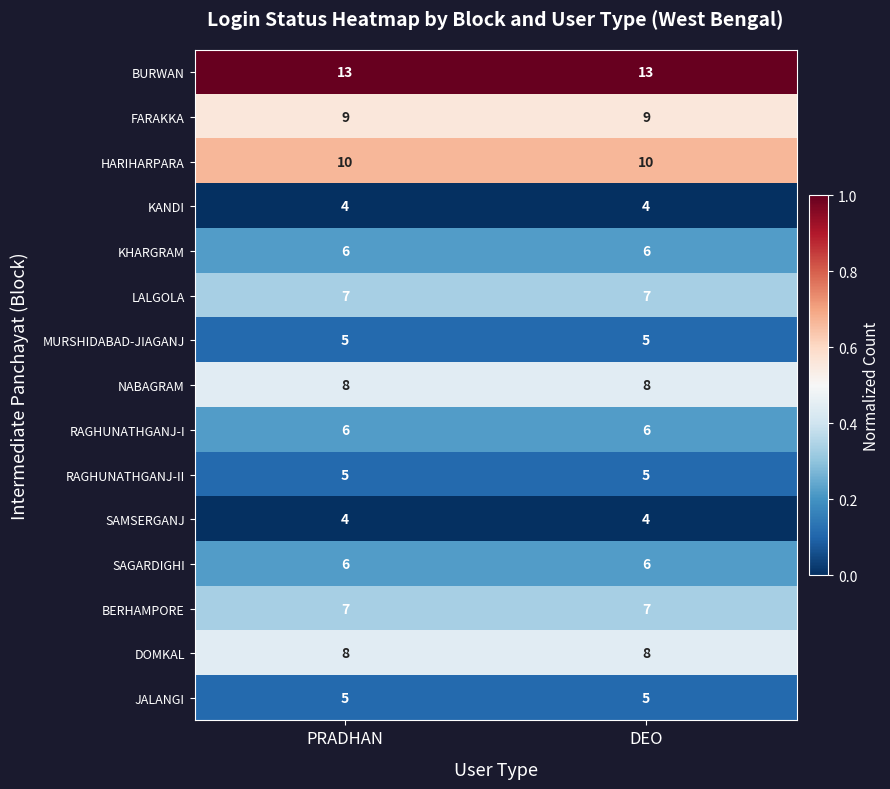

True or false: JALANGI has a value of 5 at DEO.

True